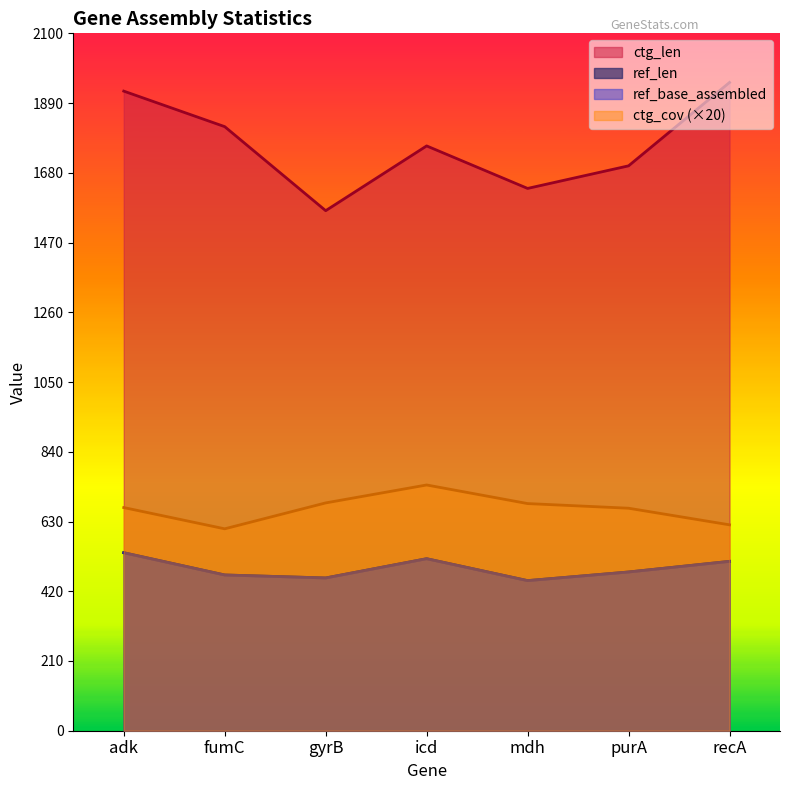

What is the label of the 2nd point from the right?

purA